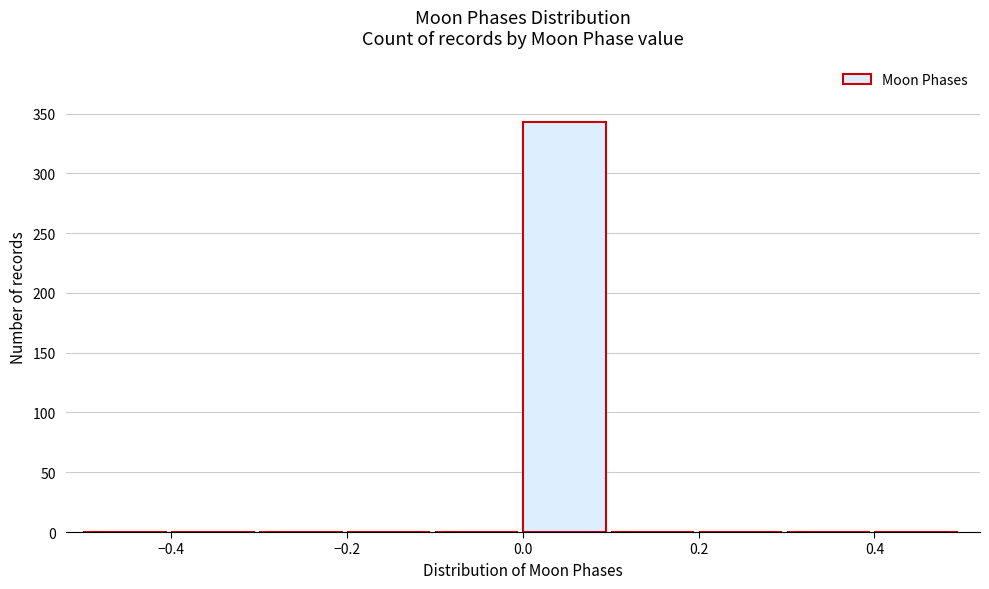

How tall is the bar that spans 0.0 to 0.1 on the x-axis? The values are not printed on the chart, so give them approximately, as read against the axis.

345